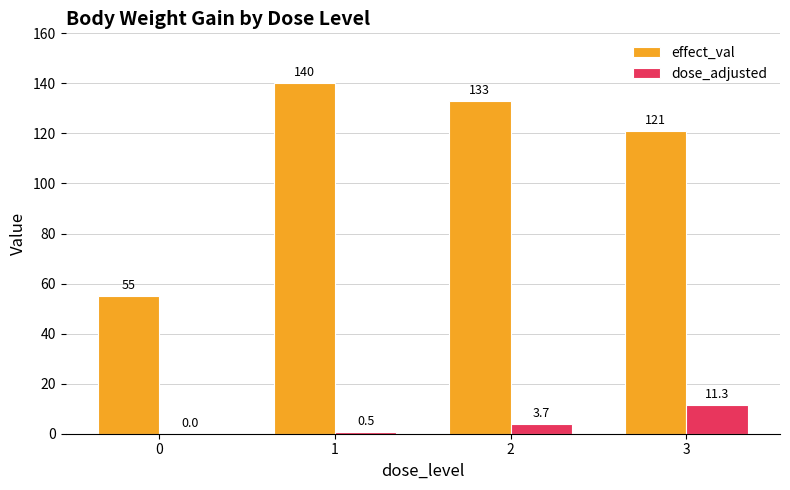

What is the highest value of the effect_val series?

140.0